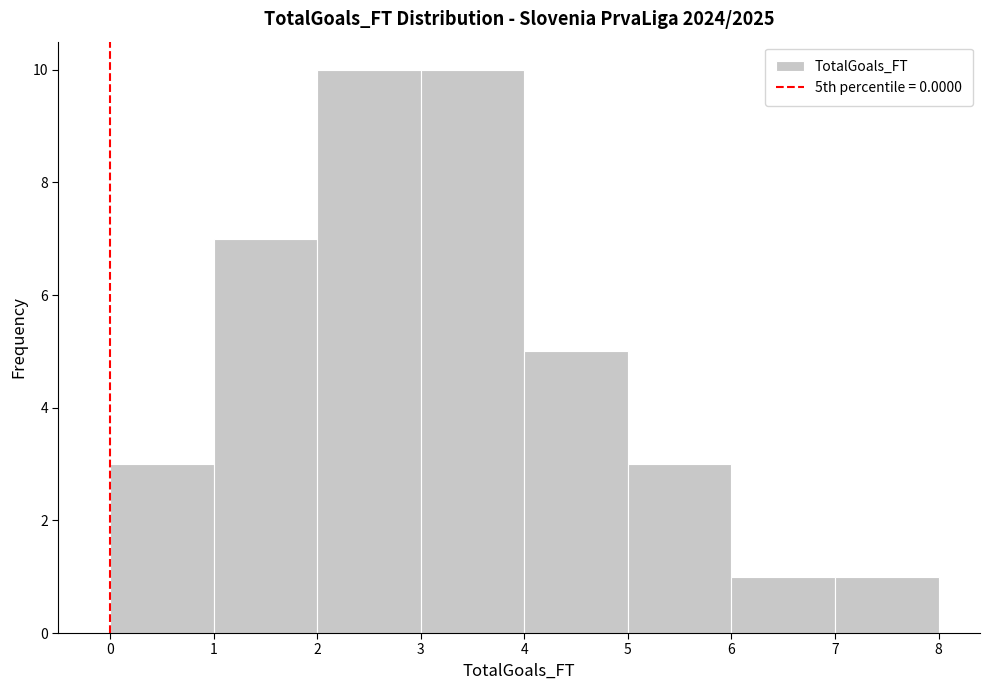

Reading left to right, list every bar in this chart as the range it spans on the x-axis followed by its height. The values are not printed on the chart, so give them approximately, as read against the axis.

0 to 1: 3
1 to 2: 7
2 to 3: 10
3 to 4: 10
4 to 5: 5
5 to 6: 3
6 to 7: 1
7 to 8: 1